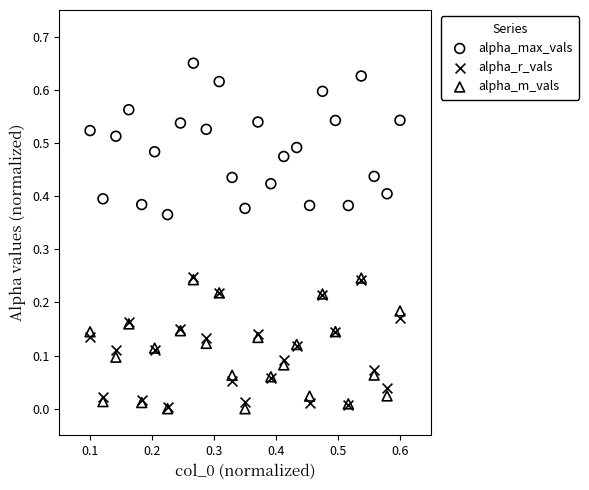

Which series has the widest spread of Y values?

alpha_max_vals